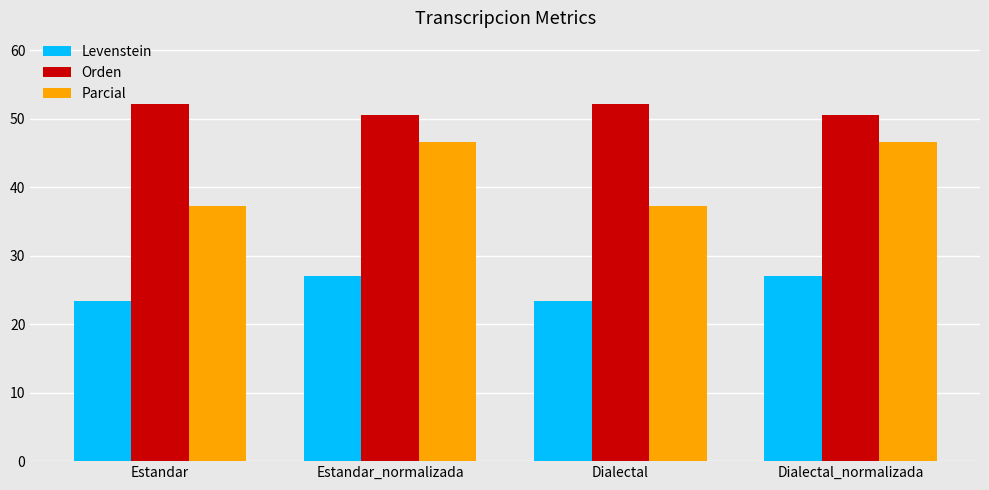

True or false: Orden has a value of 11.3 at Dialectal_normalizada.

False